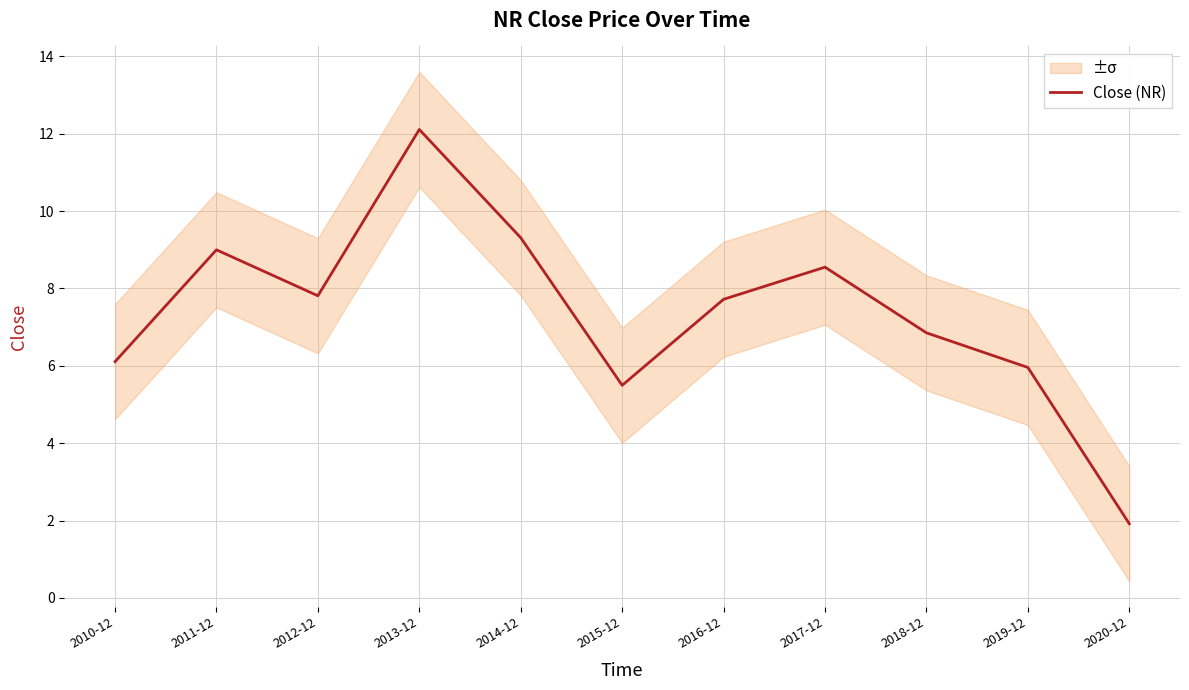

At which label does the data first exceed 7?

2011-12